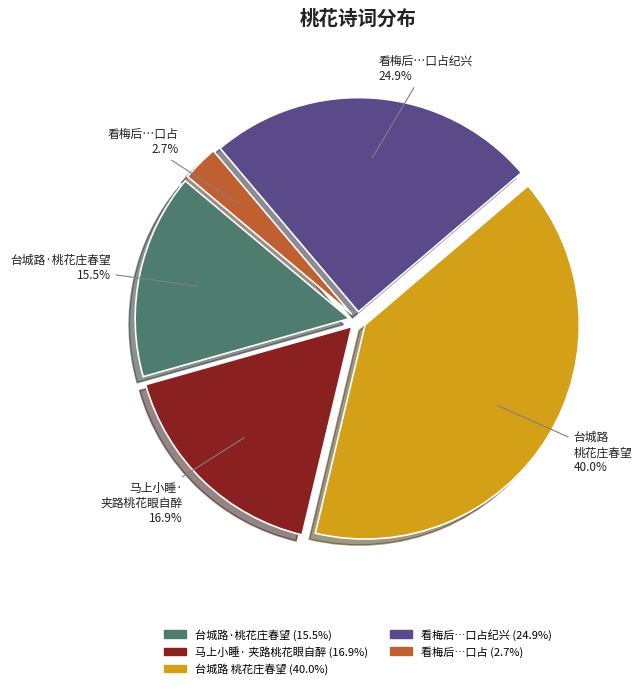

To the nearest percent, what is the average slice percentage?

20%